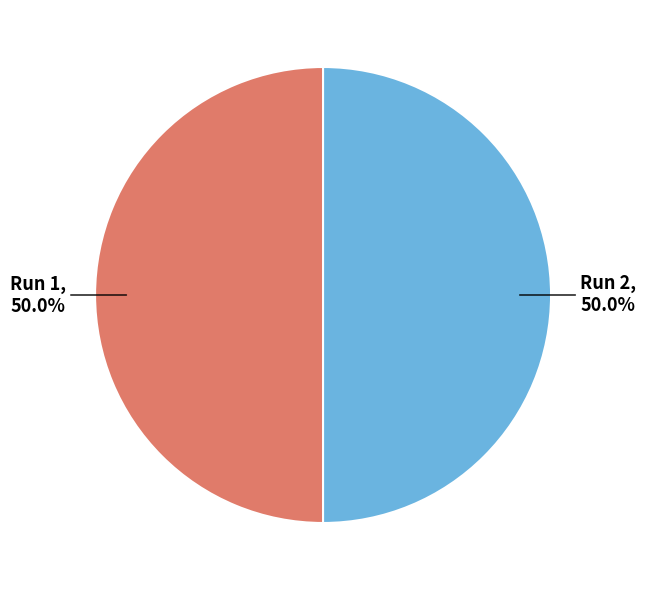

How many segments does this pie chart have?

2